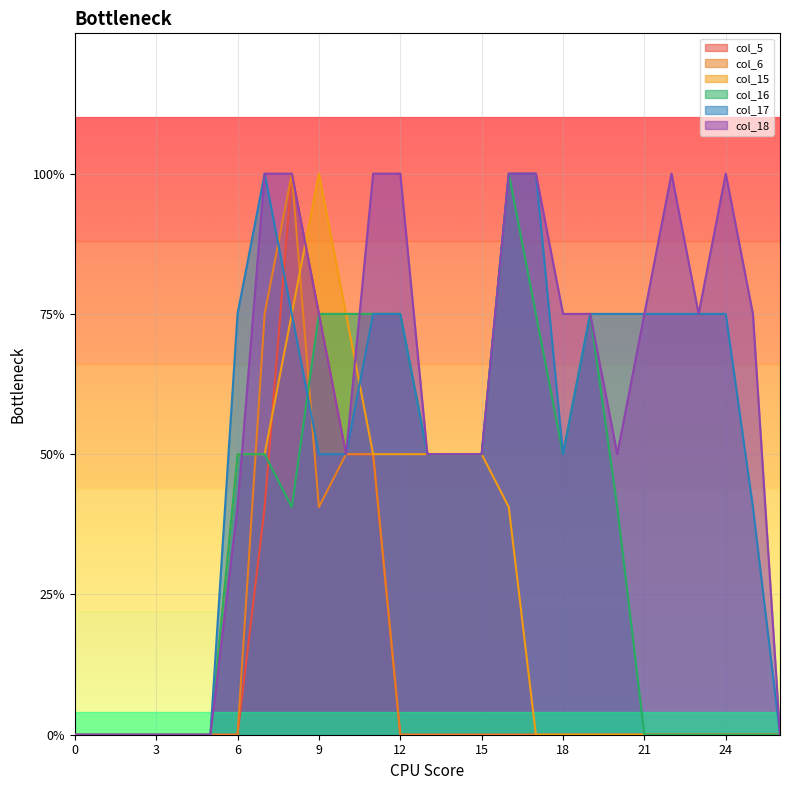

How many lines are shown in the chart?

6